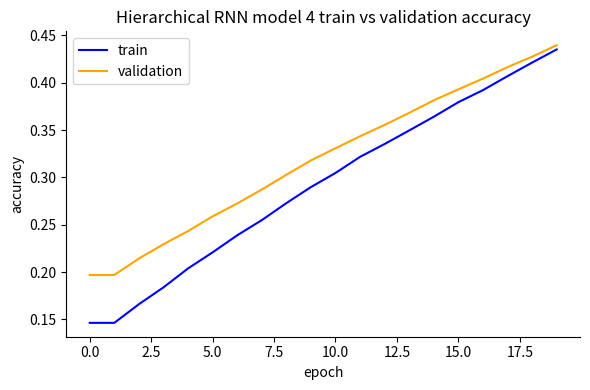

Rank the series by their average value, from lowest to highest.

train, validation